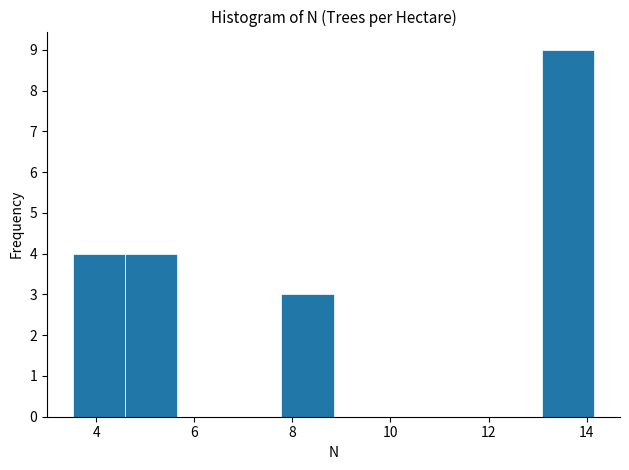

What is the height of the bar covering 4.6 to 5.6 on the x-axis? Neither the bar edges nor the heights are printed on the chart, so give them approximately, as read against the axes.

4